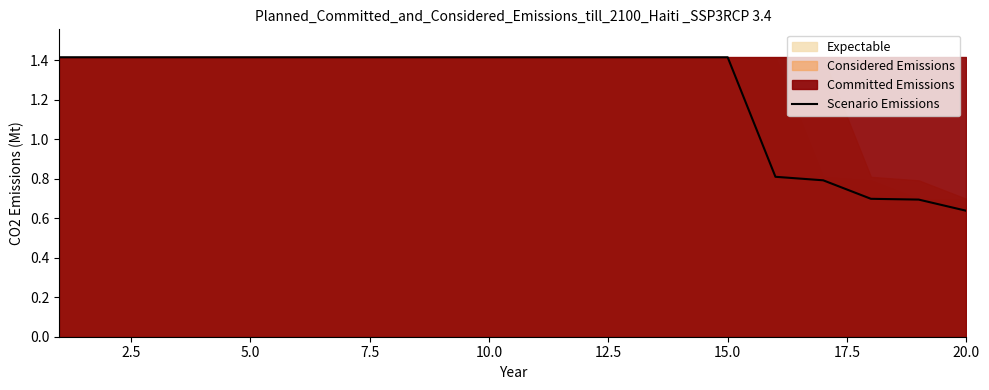

What is the average value?

1.2